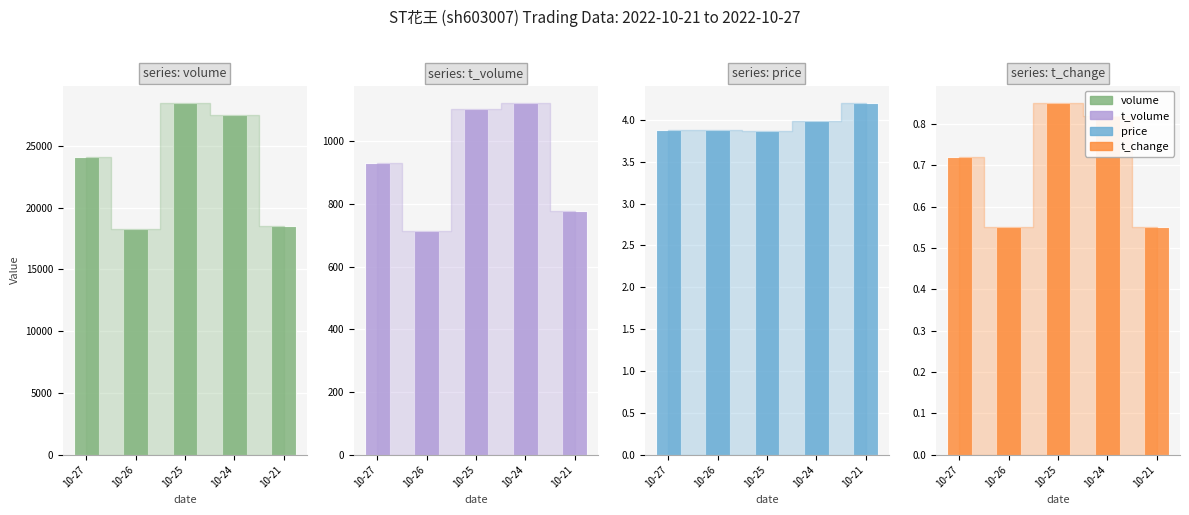

At how many categories does at least one series exceed 15956?

5